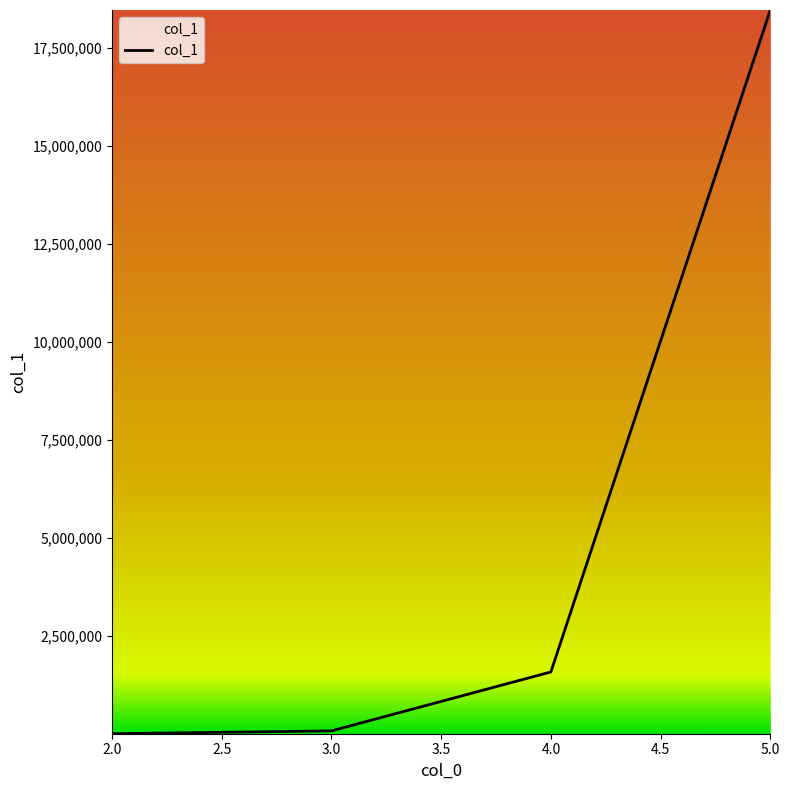

How many values are below 1577255?

2